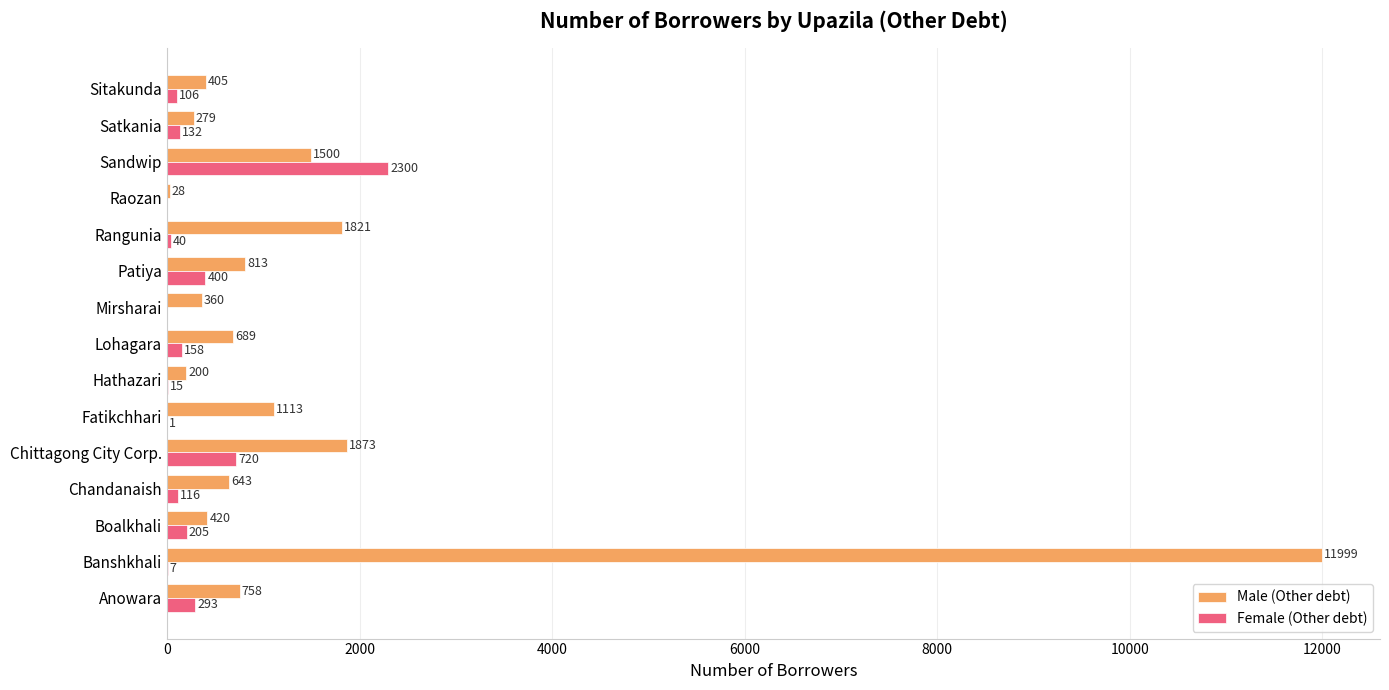

True or false: Male (Other debt) has a value of 758 at Anowara.

True